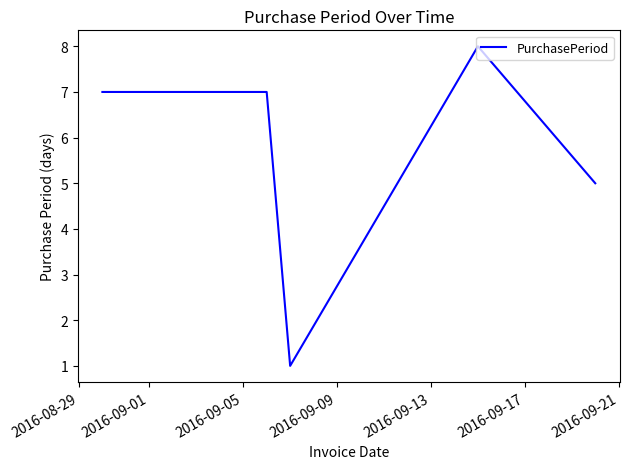

What is the sum of all values?

28